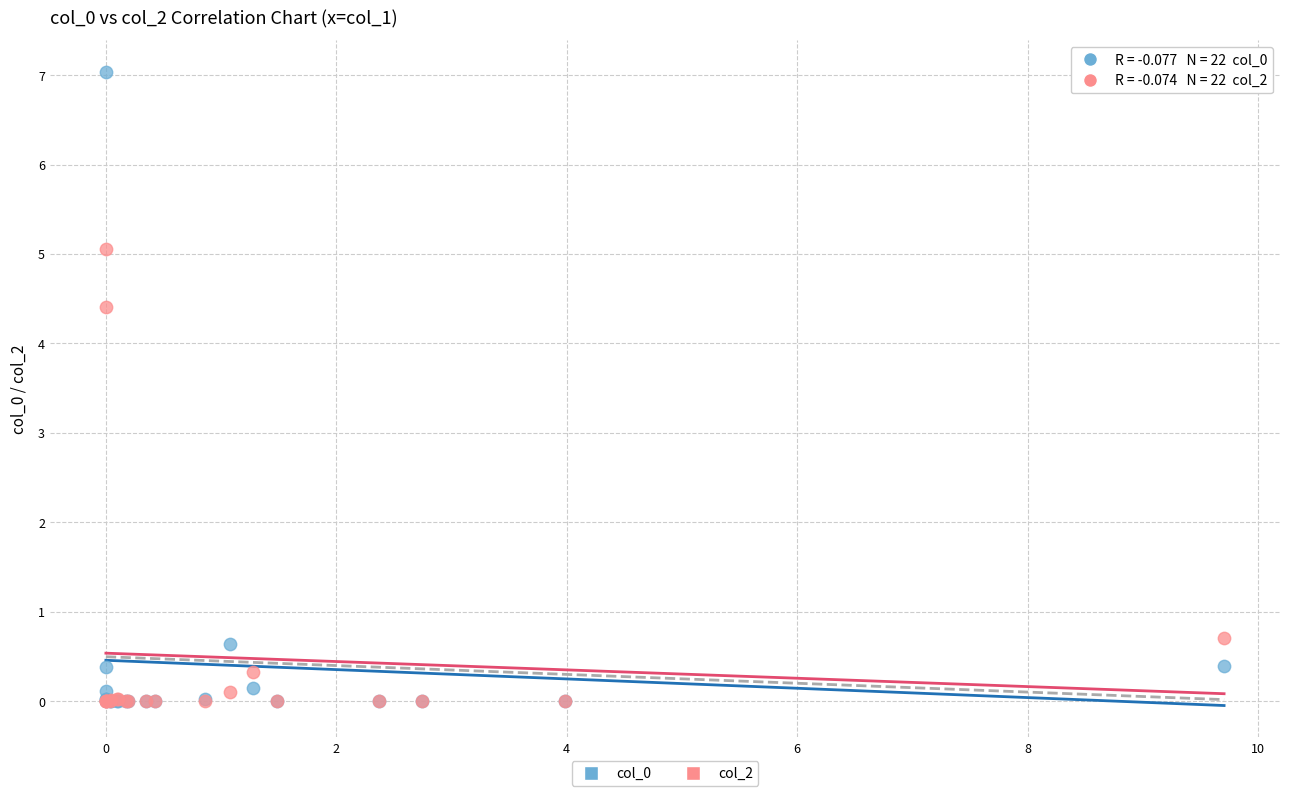

Across all series, what Y value is closest to 3?

4.4